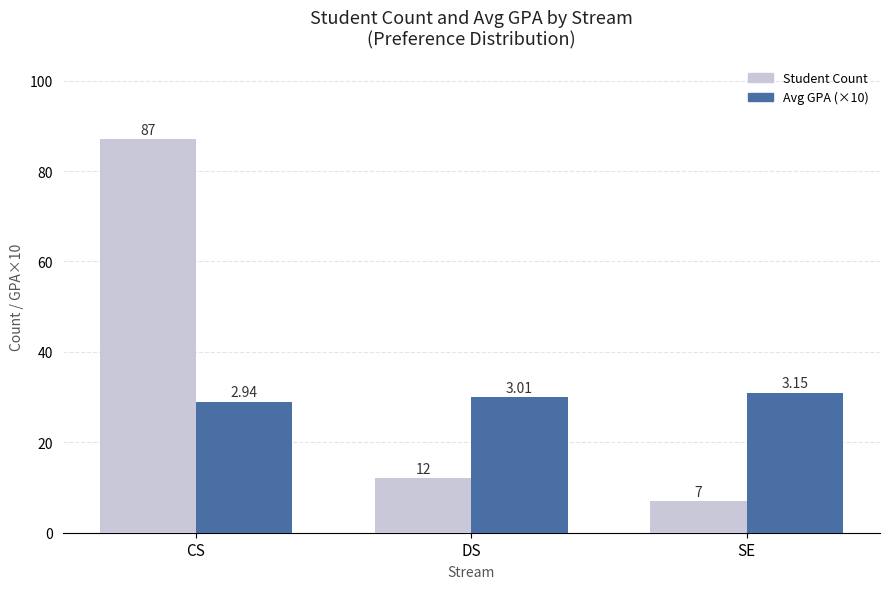

At which category does the chart reach its peak across all series?

CS